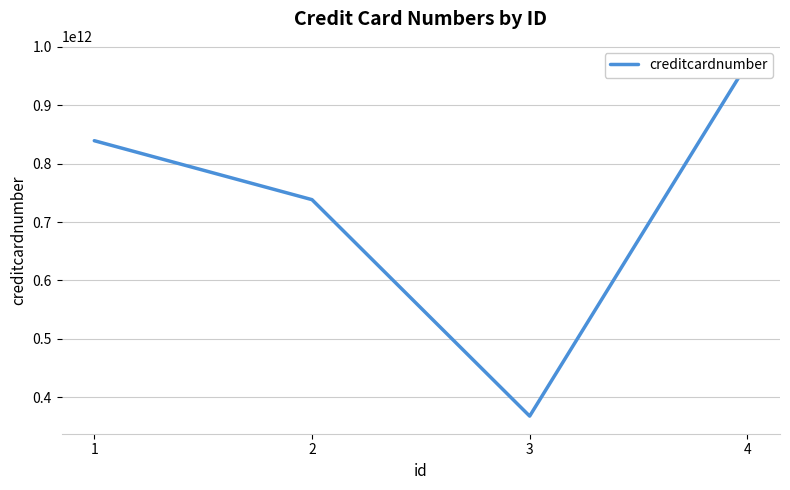

Reading right to left, what are all the values shown in this chart?

4=971373197312	3=367882916384	2=738293332282	1=839183929922